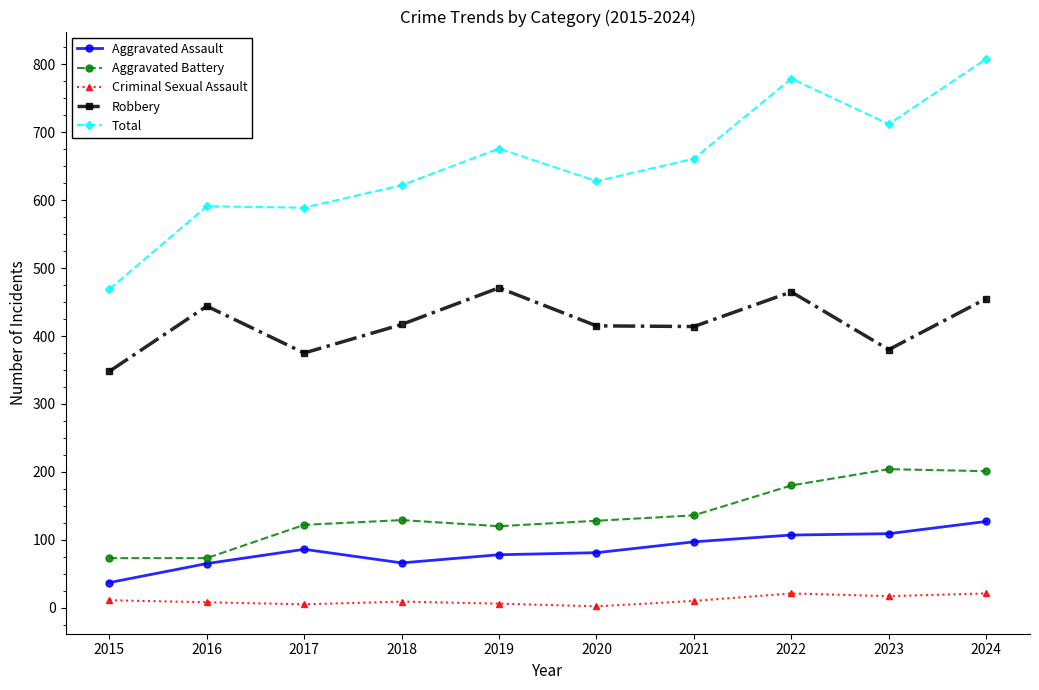

At how many categories does at least one series exceed 618?

7